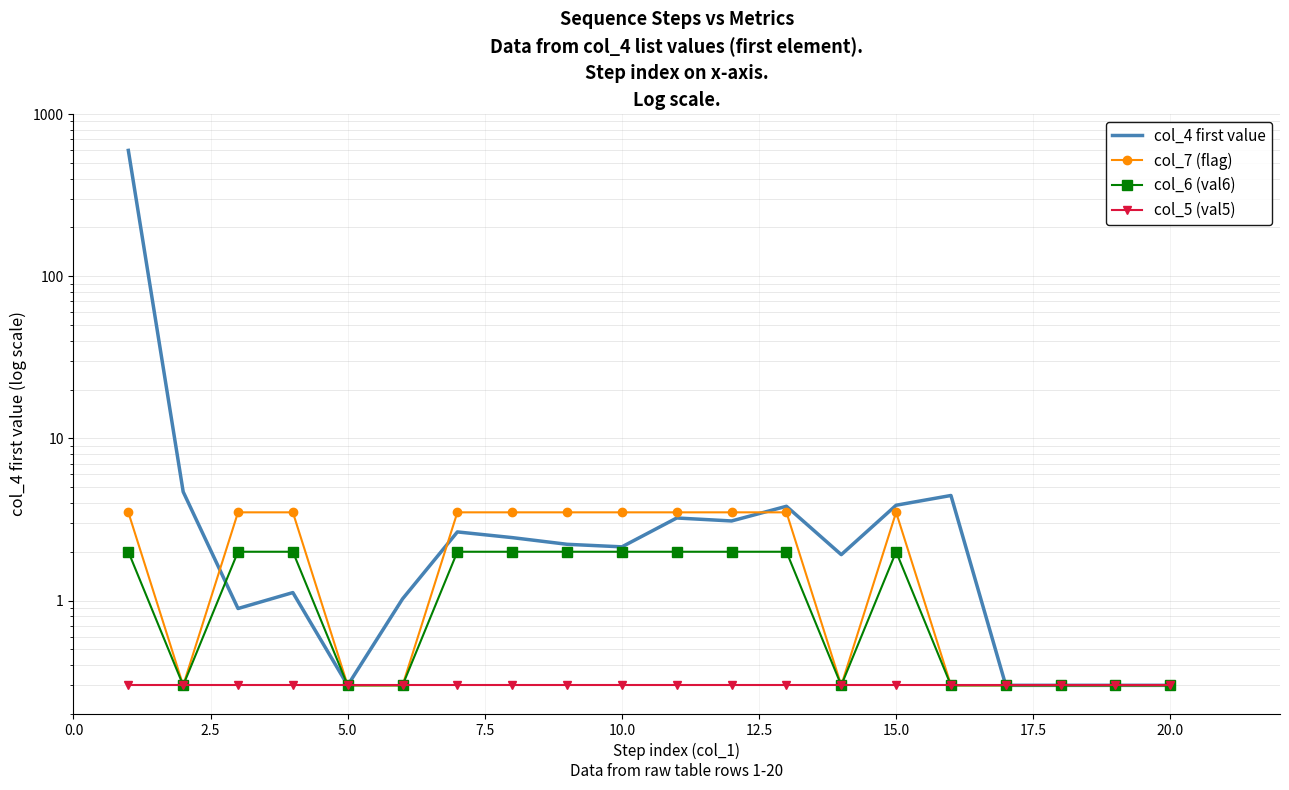

Where is col_7 (flag) nearest to the value 1?

2.5